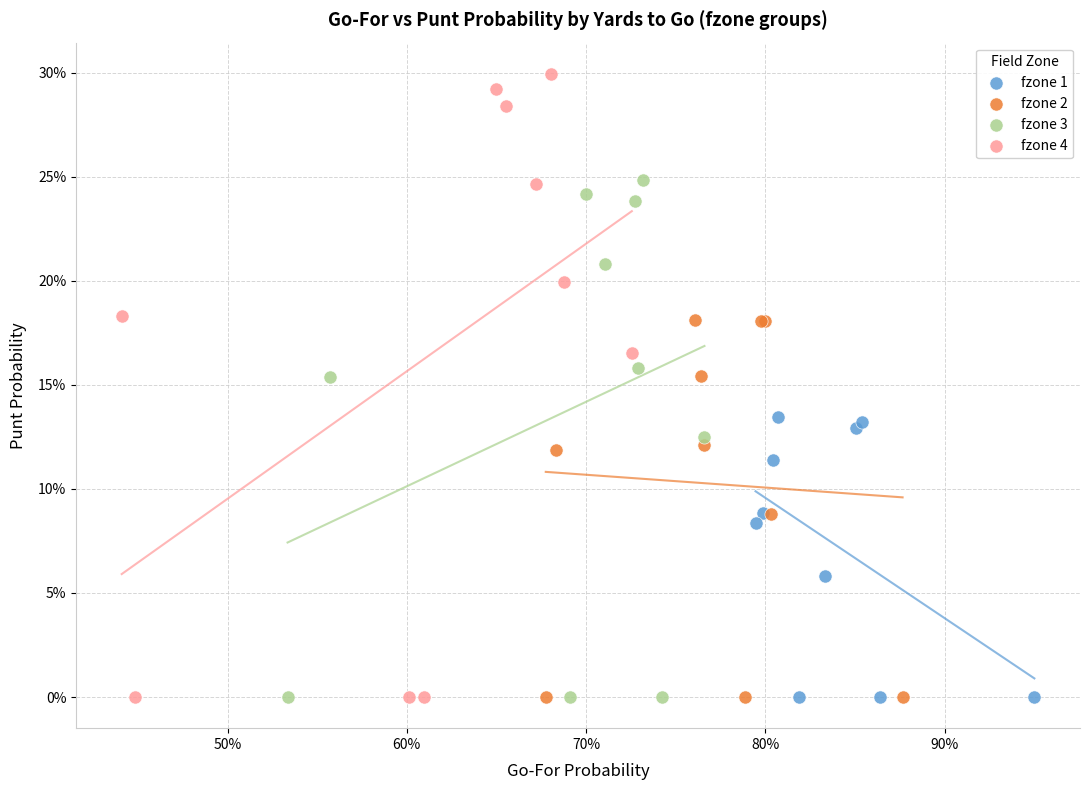

What are all the series names shown in the legend?

fzone 1, fzone 2, fzone 3, fzone 4